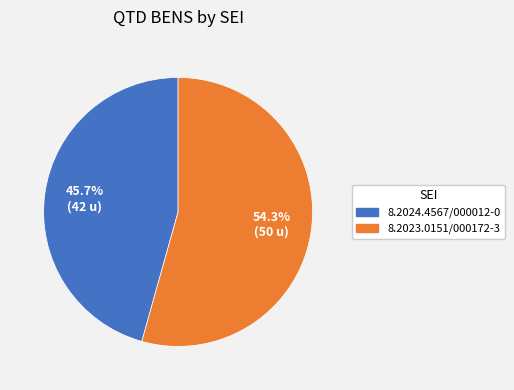

What is the ratio of the value at 8.2024.4567/000012-0 to the value at 8.2023.0151/000172-3?

0.8